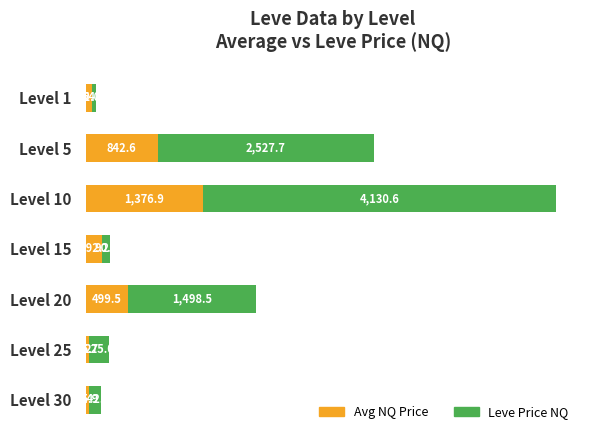

What is the difference between the Avg NQ Price values at Level 20 and Level 30?

463.6